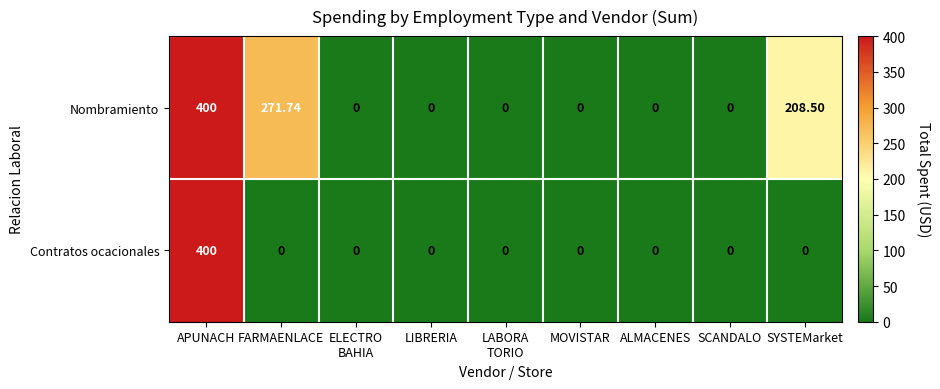

List the series in order of their overall mean, lowest first.

Contratos ocacionales, Nombramiento